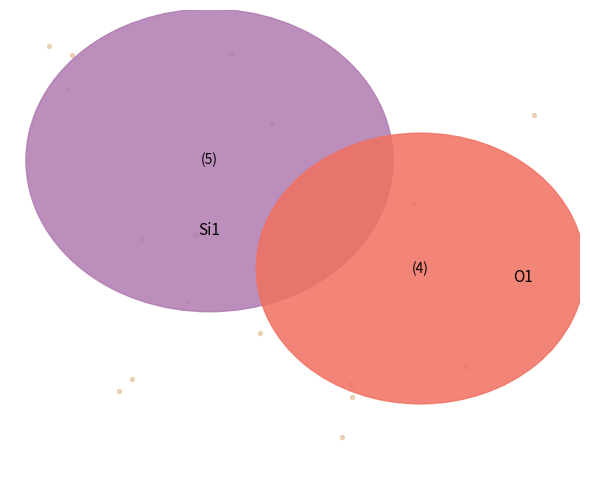

Is 5 the majority of the pie?

No